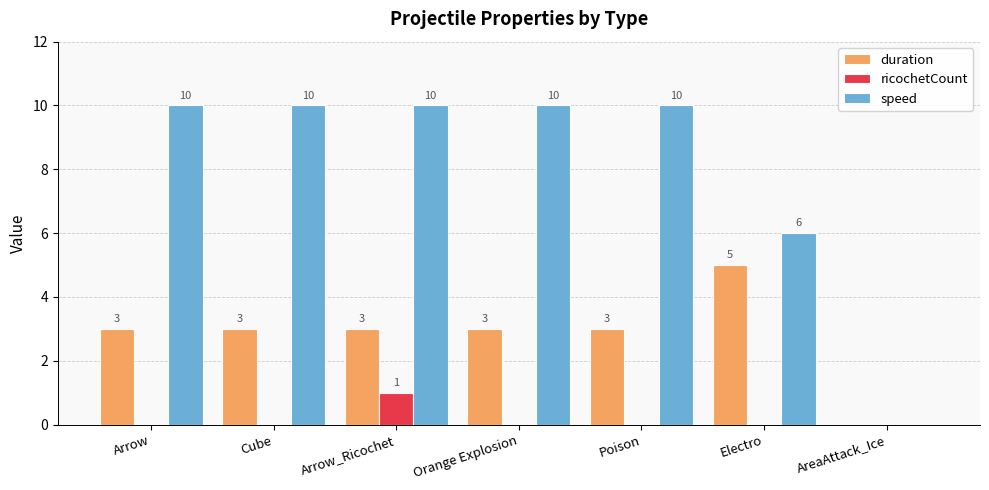

Are the bars grouped side by side (vs. stacked)?

Yes